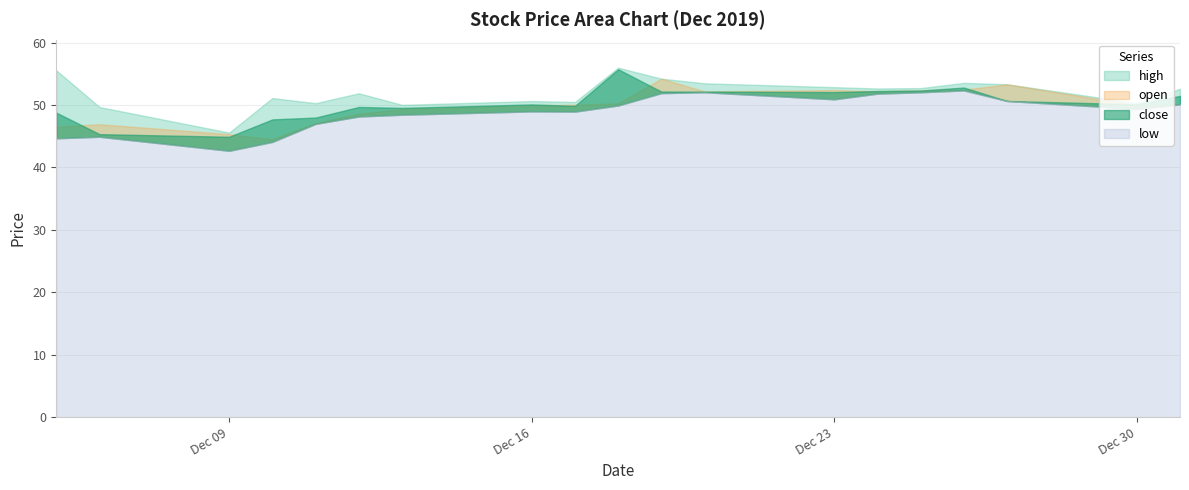

True or false: close has a value of 49.9 at 2019-12-17.

True